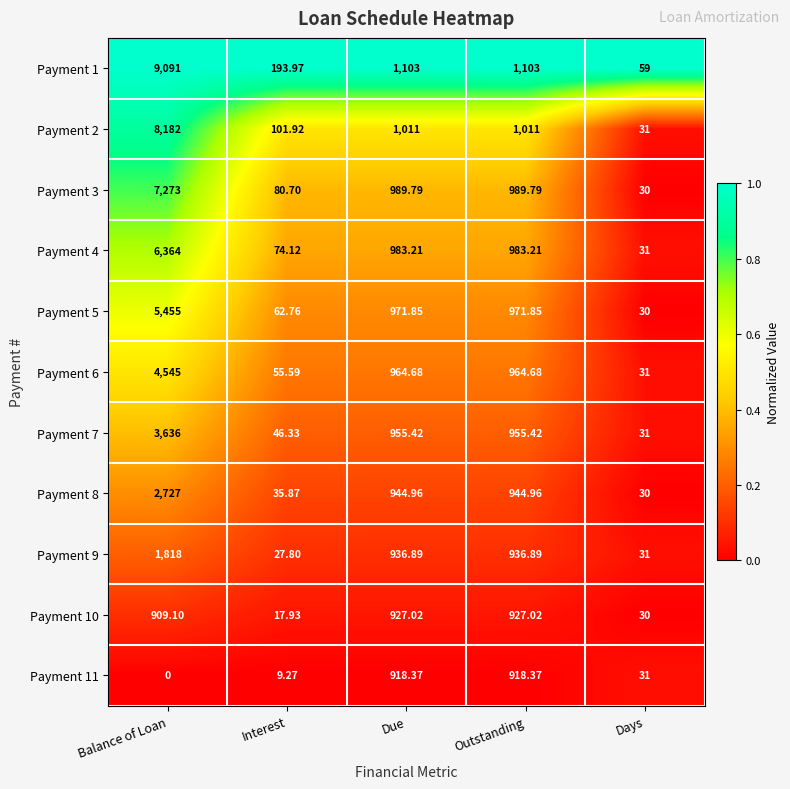

At which category is the sum across all series the highest?

Balance of Loan